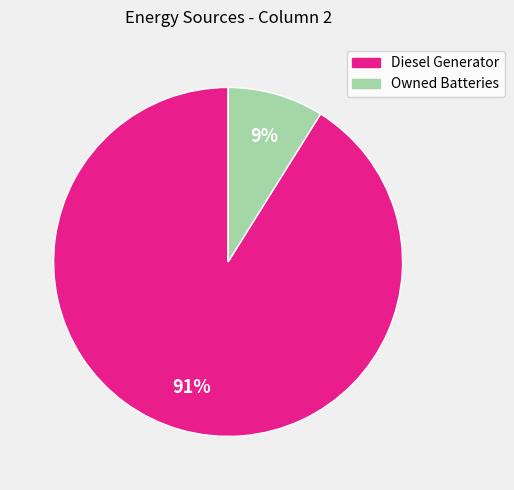

Does any single category account for the majority?

Yes